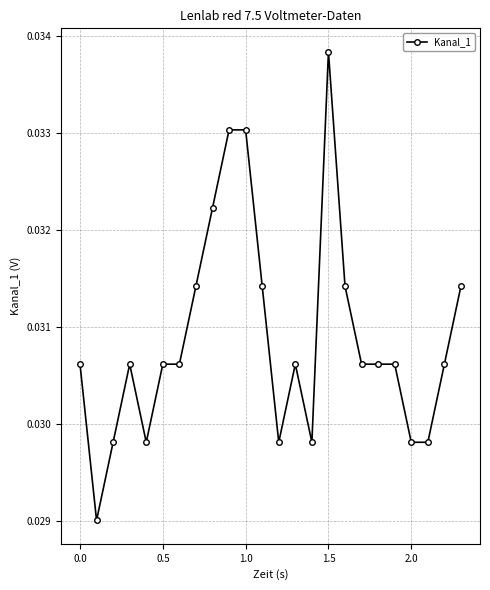

How many lines are shown in the chart?

1